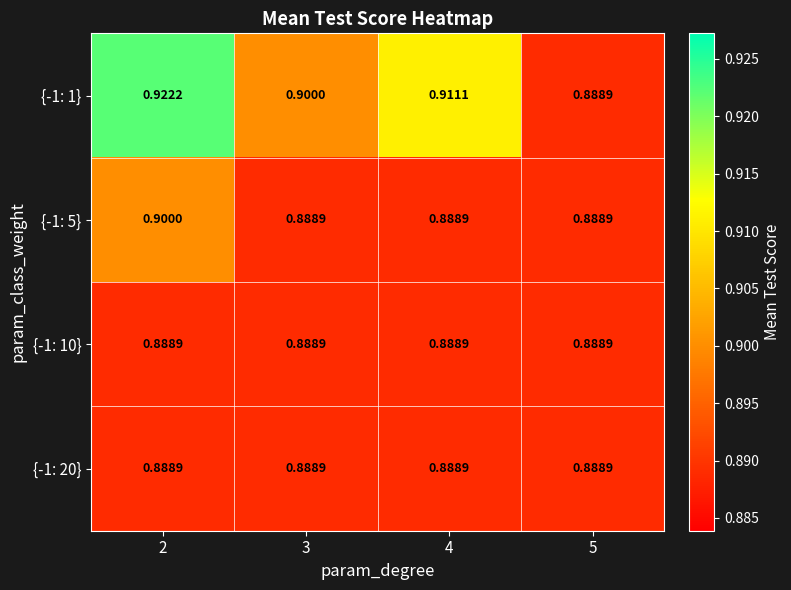

Reading left to right, list all the values displayed in this chart.

{-1: 1}: 2=0.9	3=0.9	4=0.9	5=0.9
{-1: 5}: 2=0.9	3=0.9	4=0.9	5=0.9
{-1: 10}: 2=0.9	3=0.9	4=0.9	5=0.9
{-1: 20}: 2=0.9	3=0.9	4=0.9	5=0.9